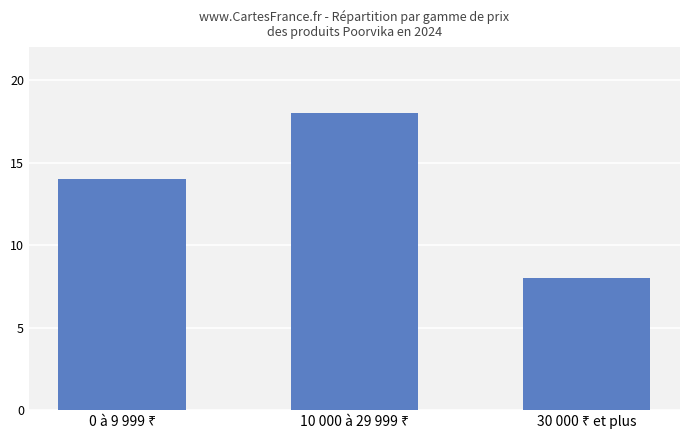

What is the value of the 2nd bar from the left?

18